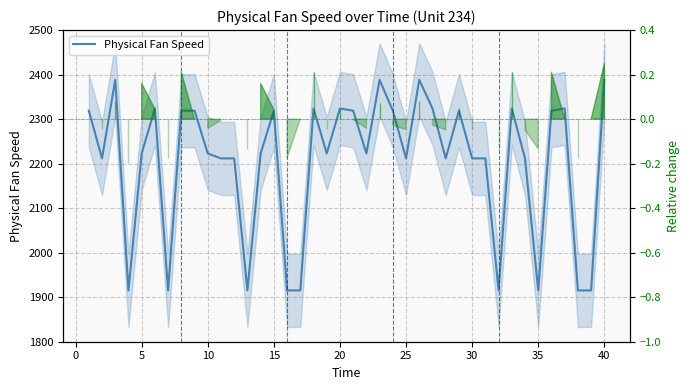

Is this an area chart (filled region under the line)?

No